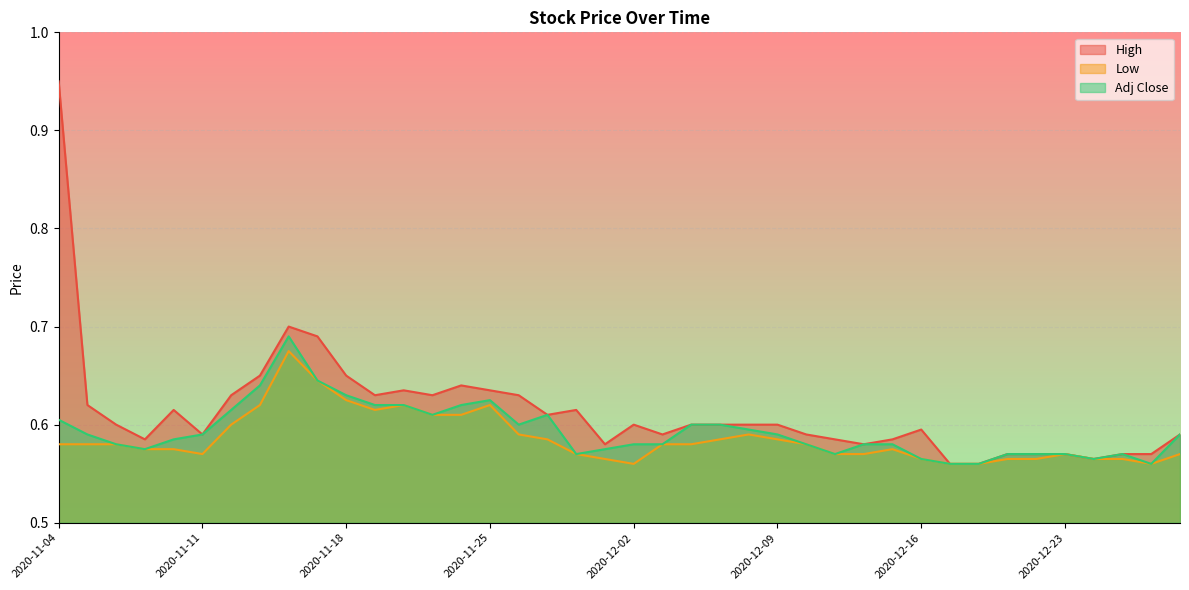

What is the sum of all Low values?

23.4